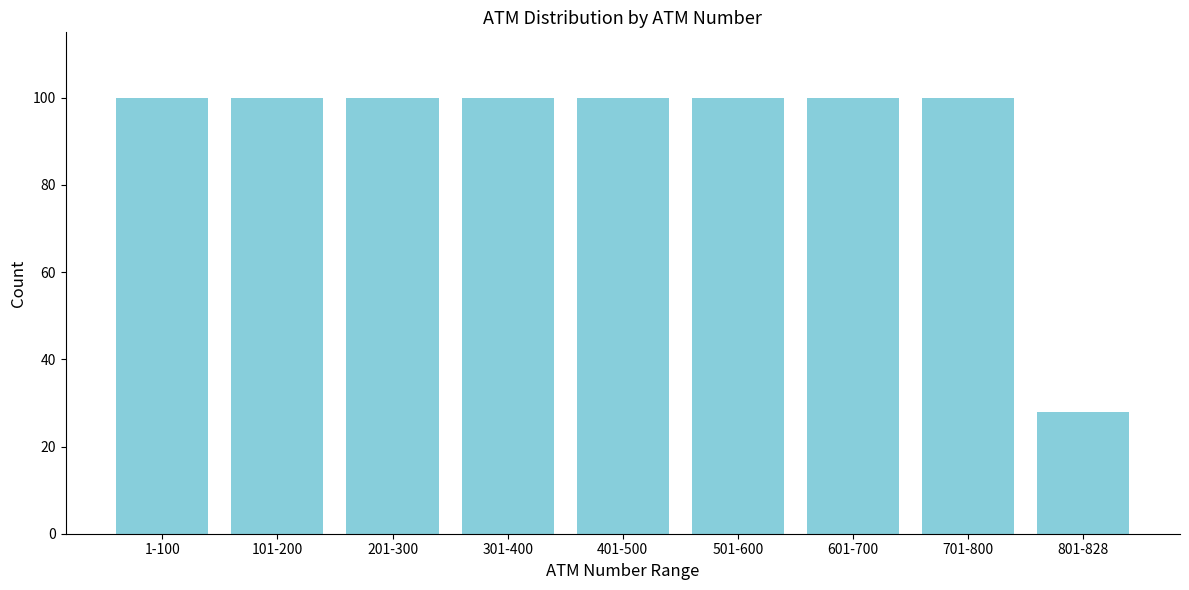

Reading right to left, what are all the values shown in this chart?

28	100	100	100	100	100	100	100	100